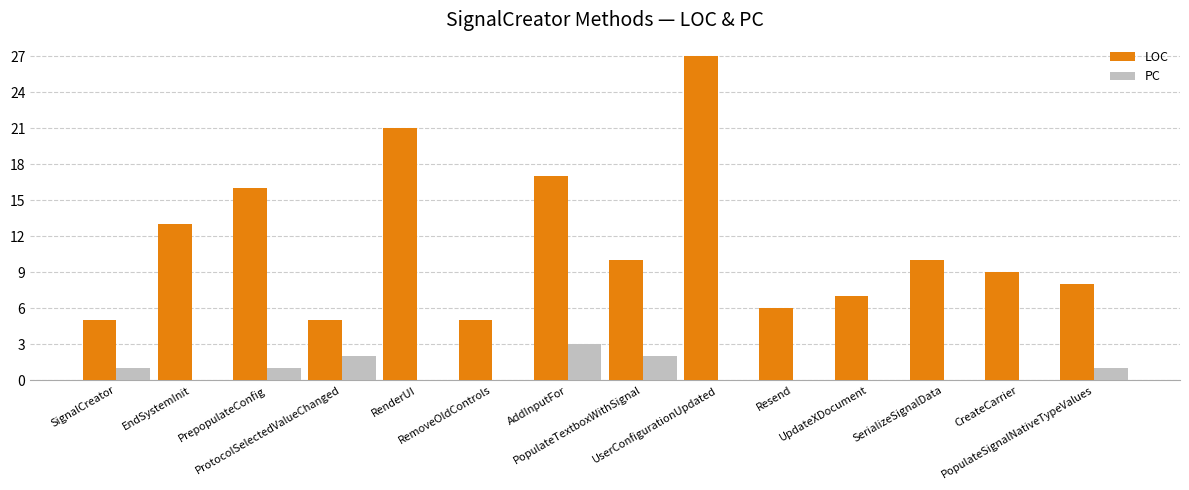

What is the maximum value for PC?

3